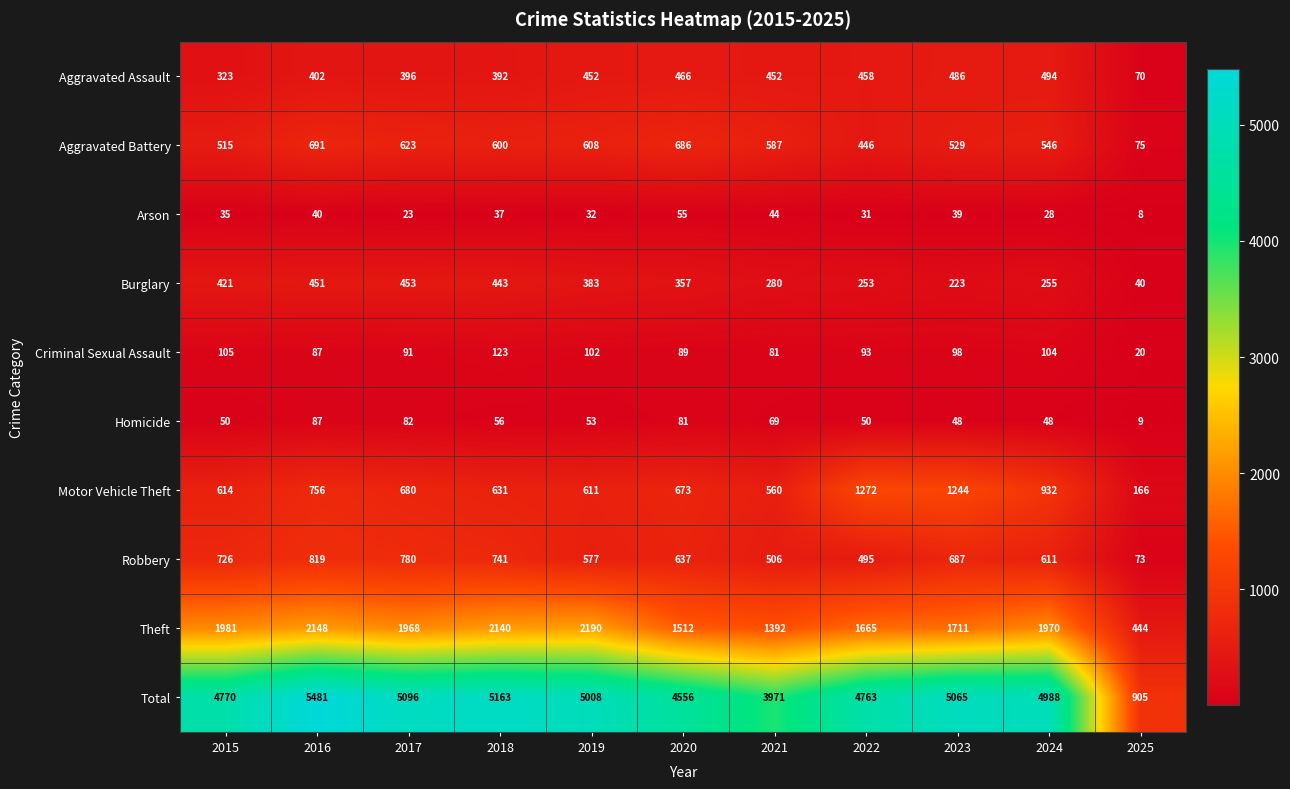

List the series in order of their peak value, highest first.

Total, Theft, Motor Vehicle Theft, Robbery, Aggravated Battery, Aggravated Assault, Burglary, Criminal Sexual Assault, Homicide, Arson